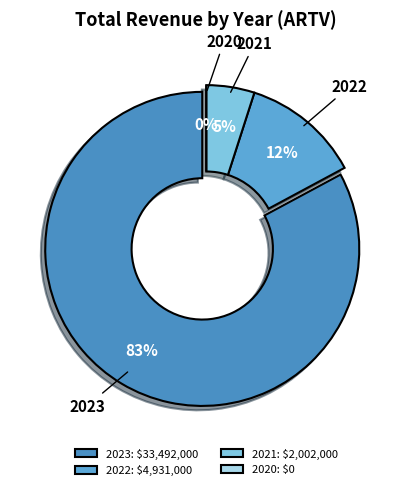

How many segments does this pie chart have?

4